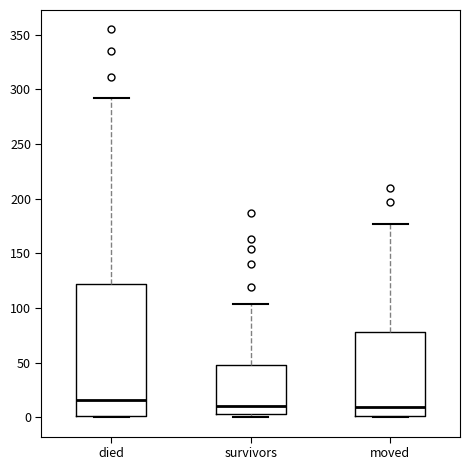

Comparing the boxes themselves (not the whiskers), which one is the tallest?

died